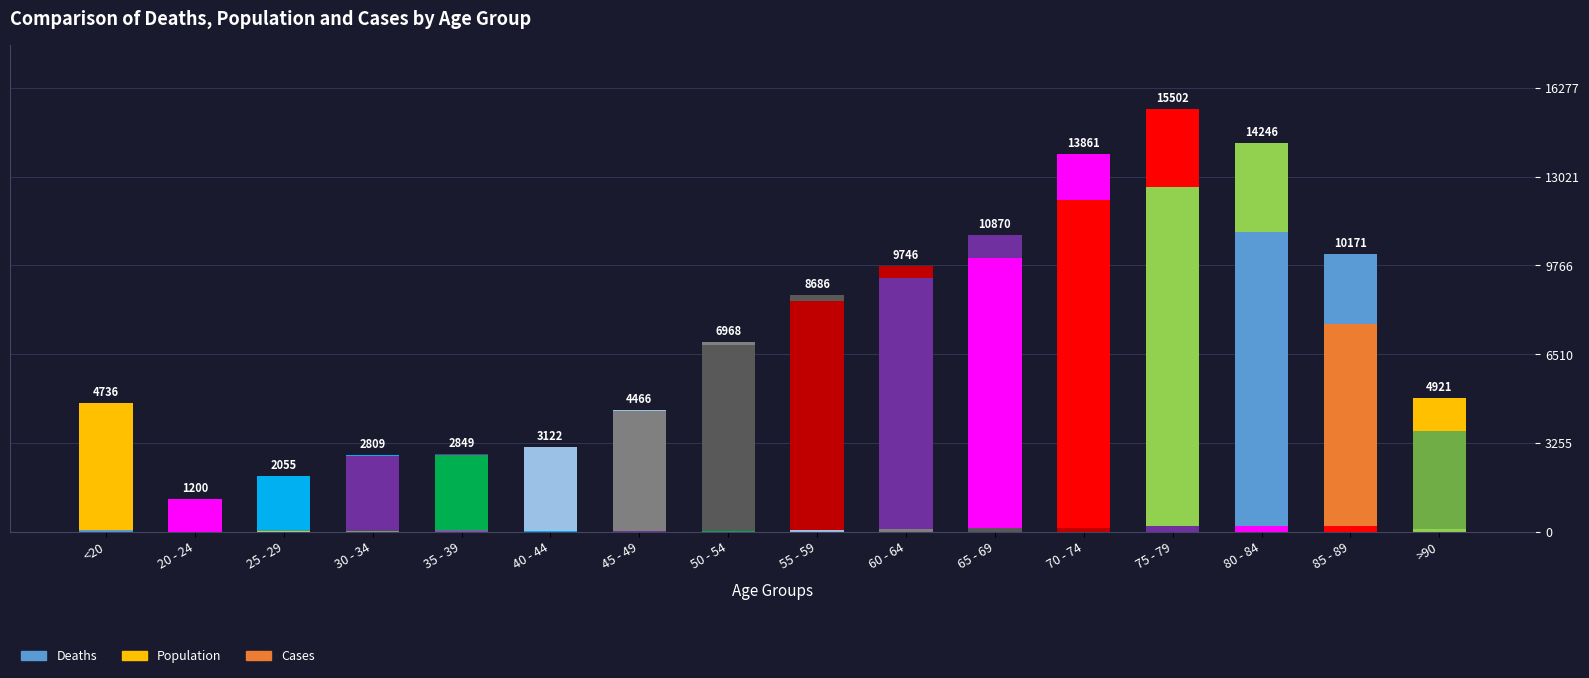

How many distinct data groups are displayed?

3